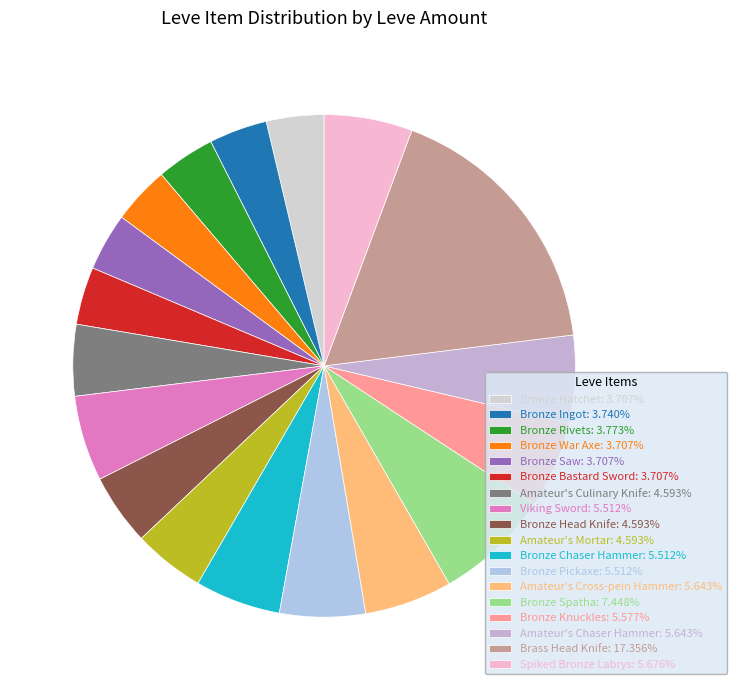

Rank the categories by value from highest to lowest.

Brass Head Knife, Bronze Spatha, Spiked Bronze Labrys, Amateur's Cross-pein Hammer, Amateur's Chaser Hammer, Bronze Knuckles, Viking Sword, Bronze Chaser Hammer, Bronze Pickaxe, Amateur's Culinary Knife, Bronze Head Knife, Amateur's Mortar, Bronze Rivets, Bronze Ingot, Bronze Hatchet, Bronze War Axe, Bronze Saw, Bronze Bastard Sword